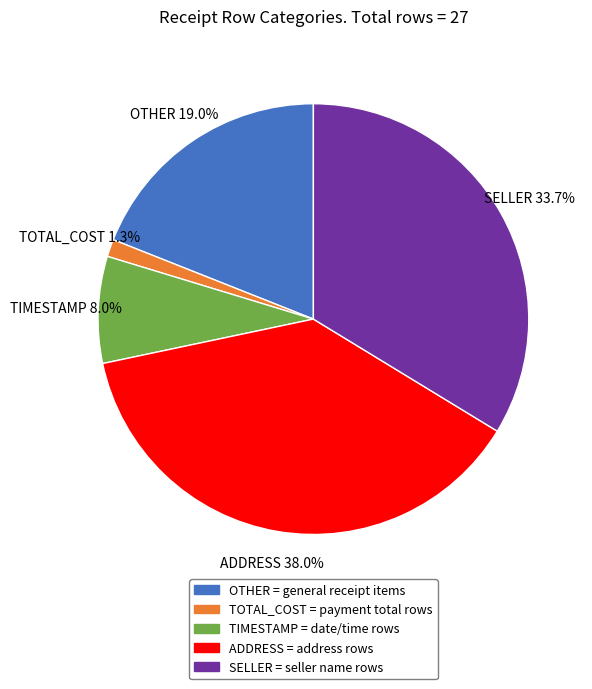

How much of the chart is everything except ADDRESS = address rows?

62.0%